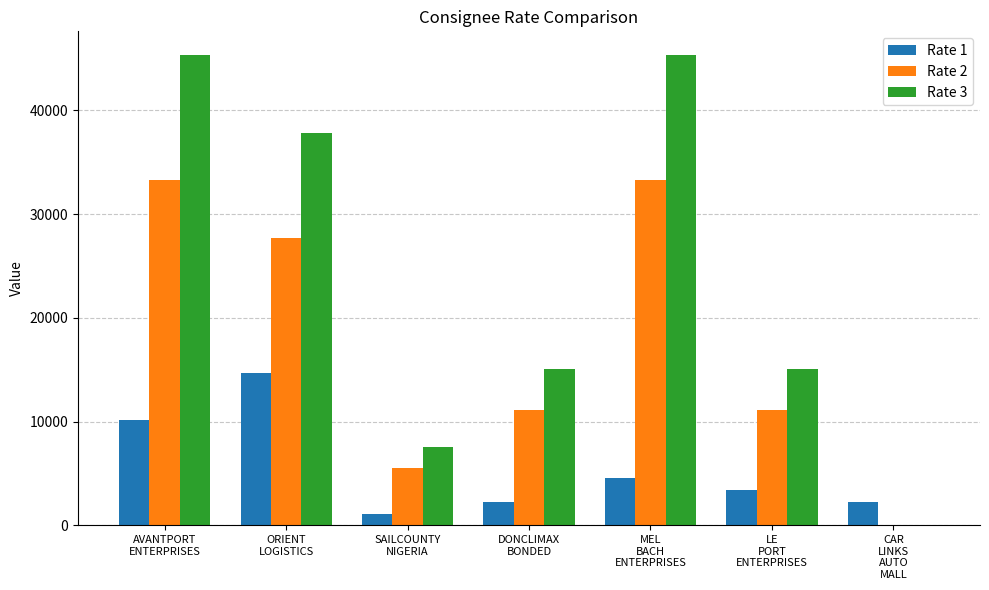

Which series has the largest total across all categories?

Rate 3